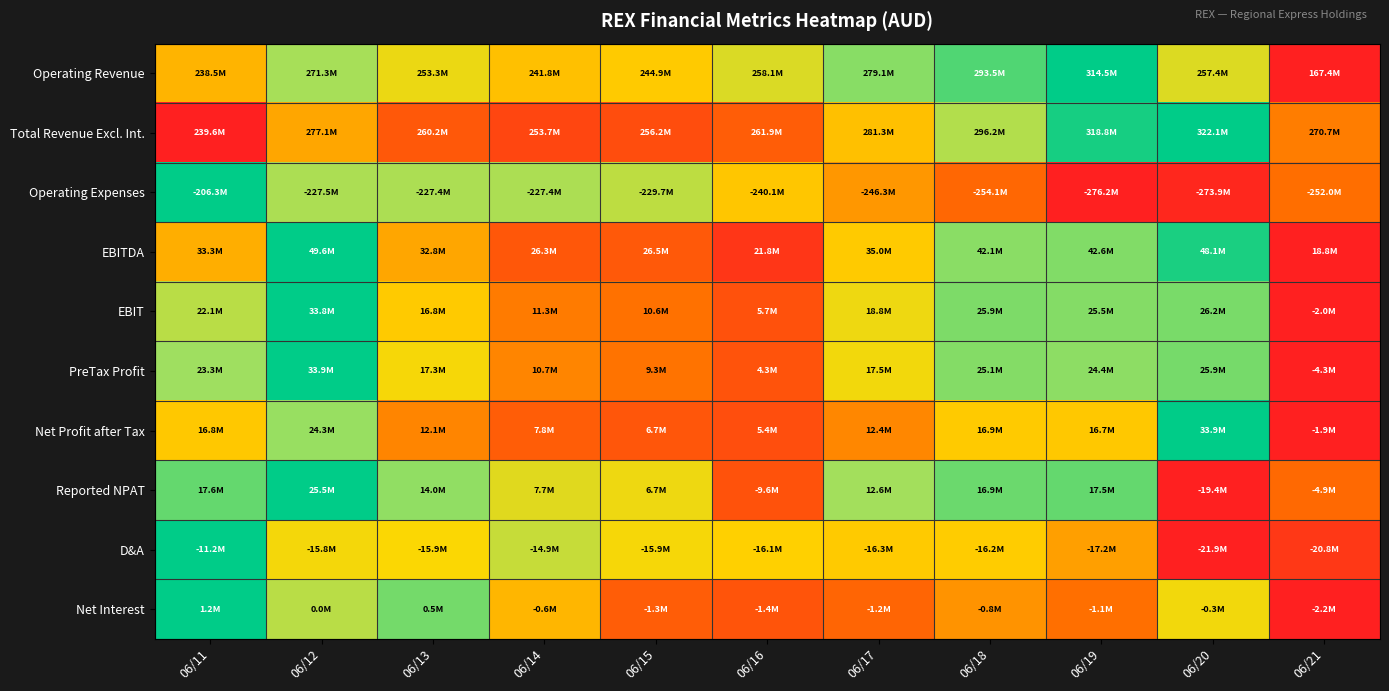

At 06/18, list the series in order from smallest to largest.

Operating Expenses, Net Interest, Net Profit after Tax, D&A, Total Revenue Excl. Int., EBITDA, PreTax Profit, EBIT, Reported NPAT, Operating Revenue